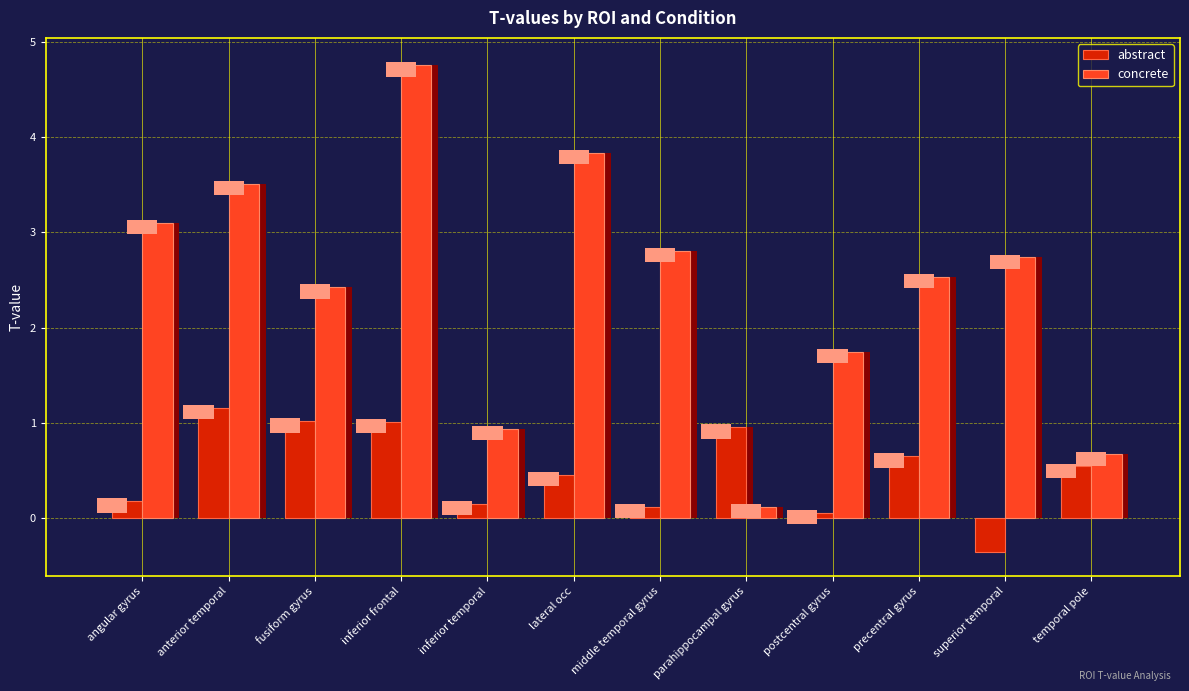

What is the spread (max minus min) of values at lateral occ?

3.4